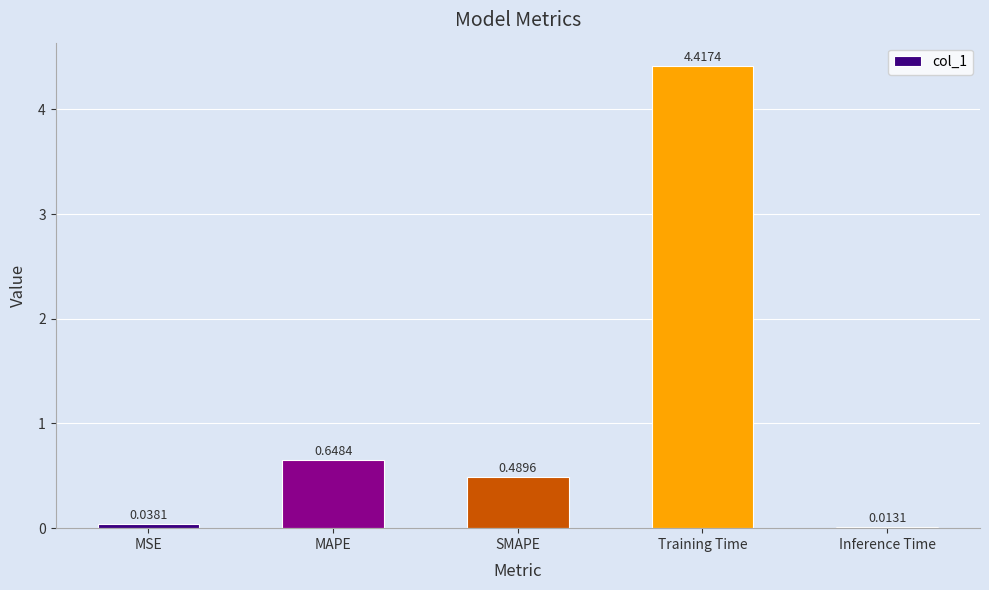

At which category does the chart reach its peak across all series?

Training Time